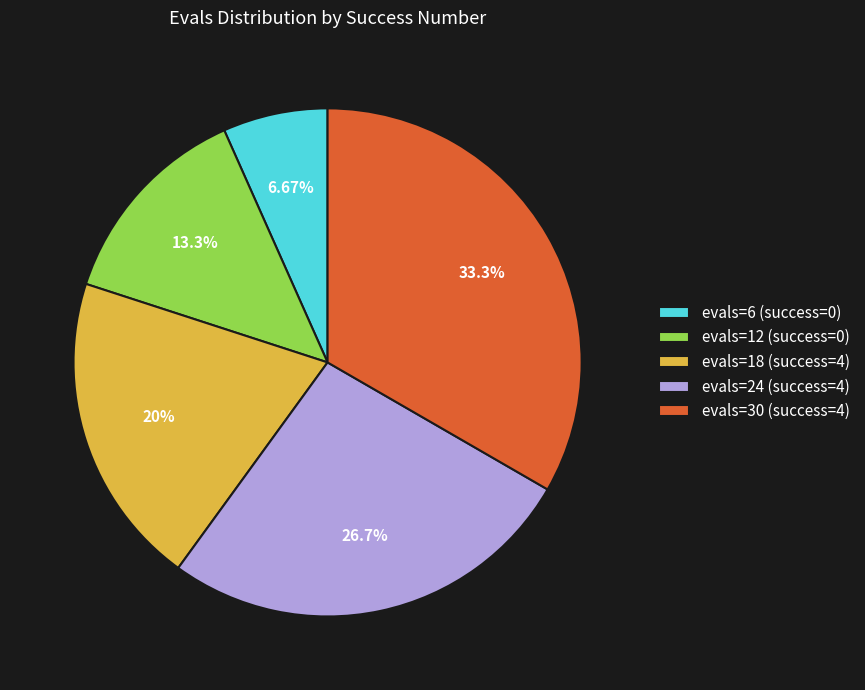

Which category has the smallest portion of the pie?

evals=6 (success=0)